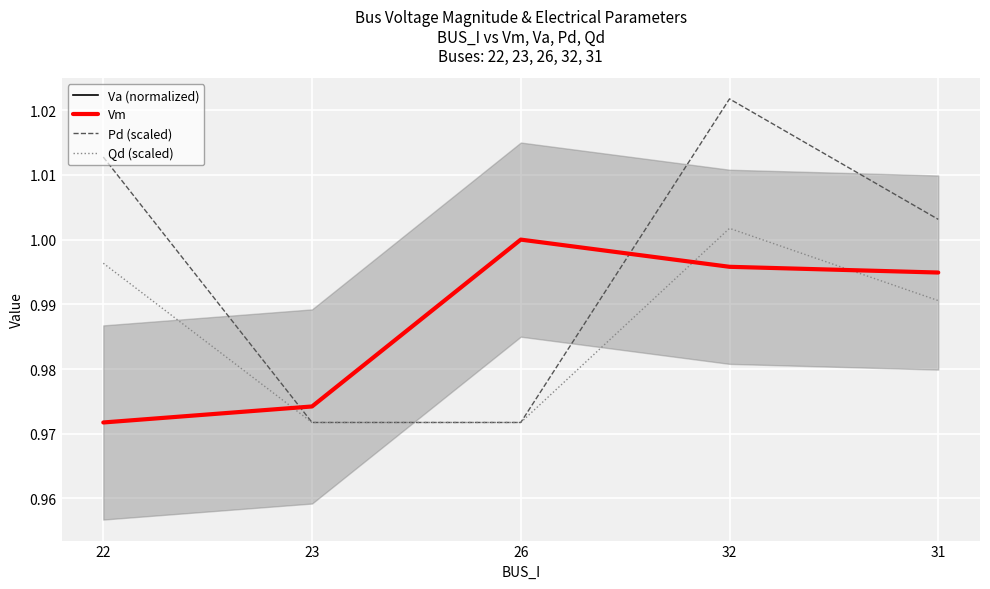

What is the highest value of the Vm series?

1.0